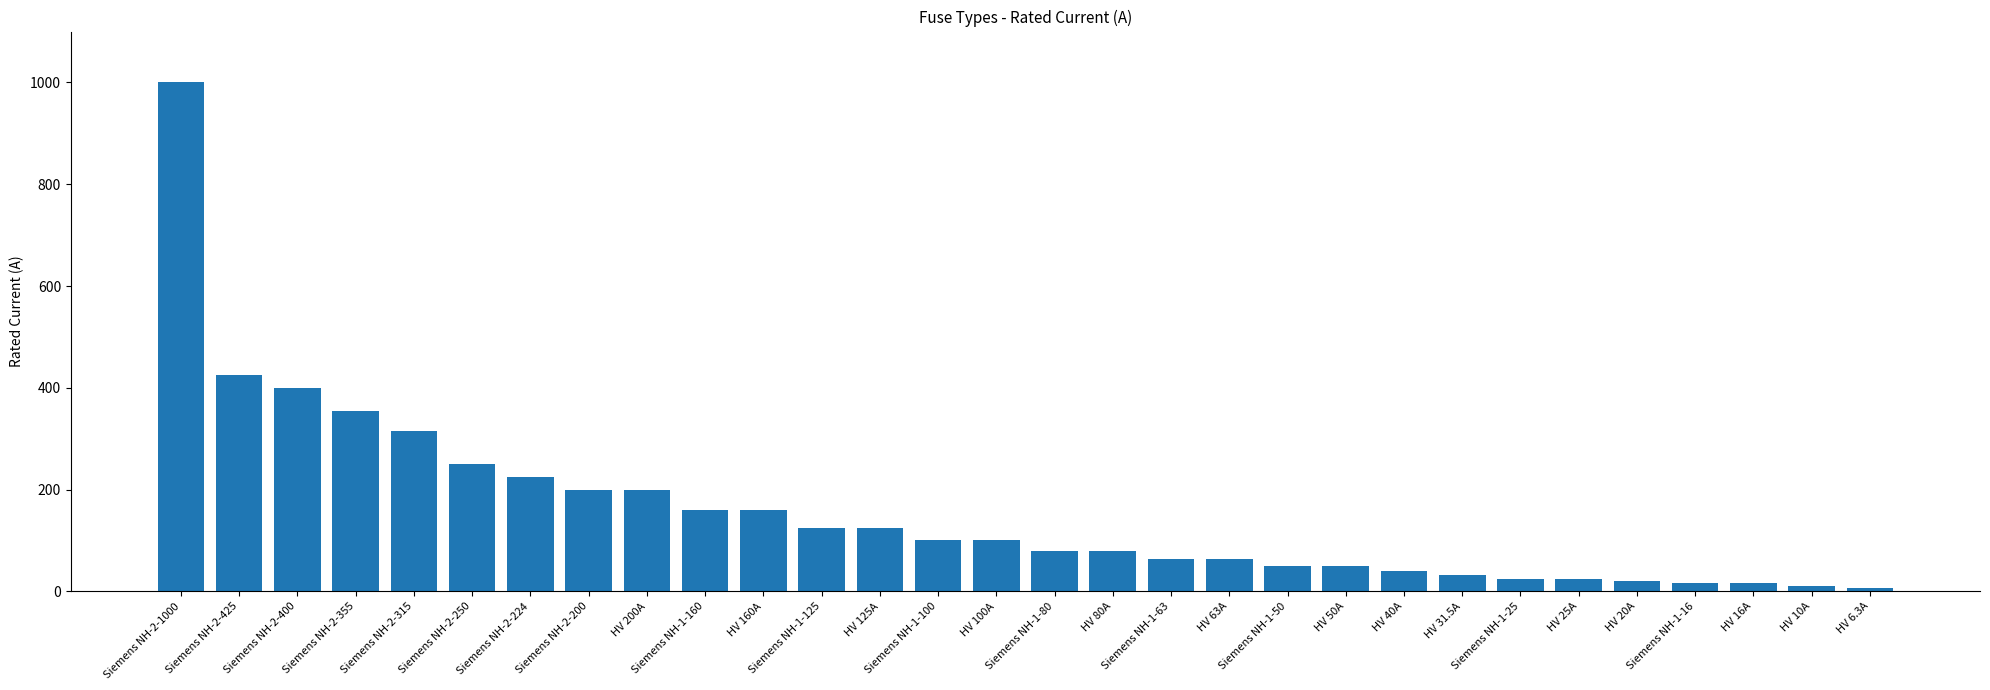

Read the value at HV 160A.

160.0